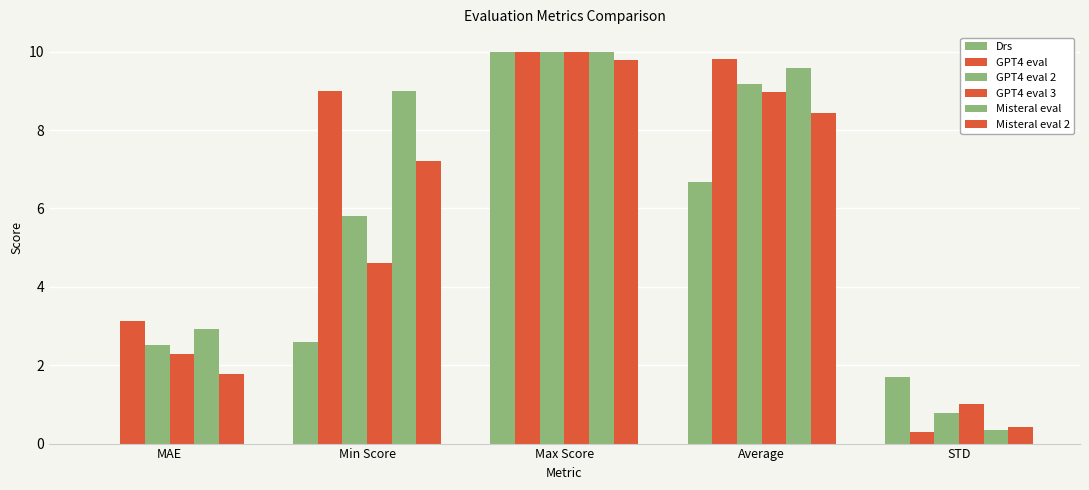

Is it true that GPT4 eval equals 6.8 at Average?

False